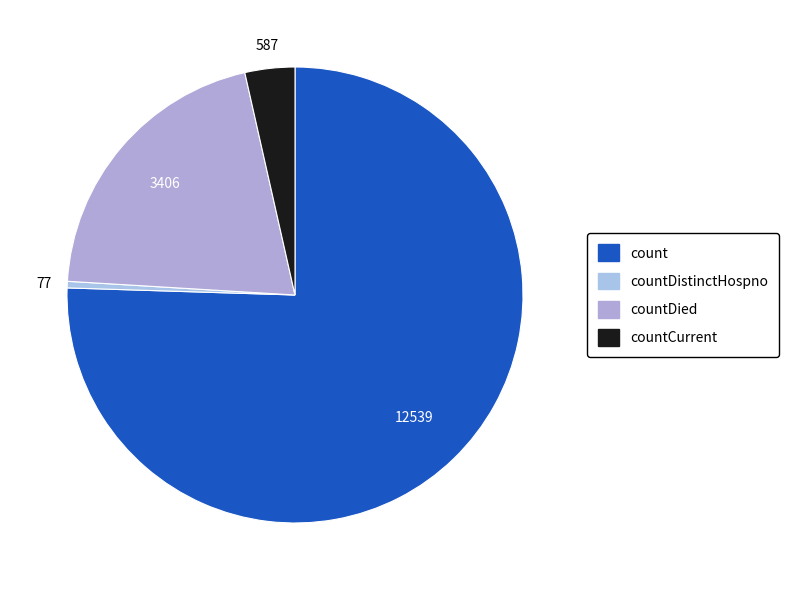

Count the number of slices in the pie.

4